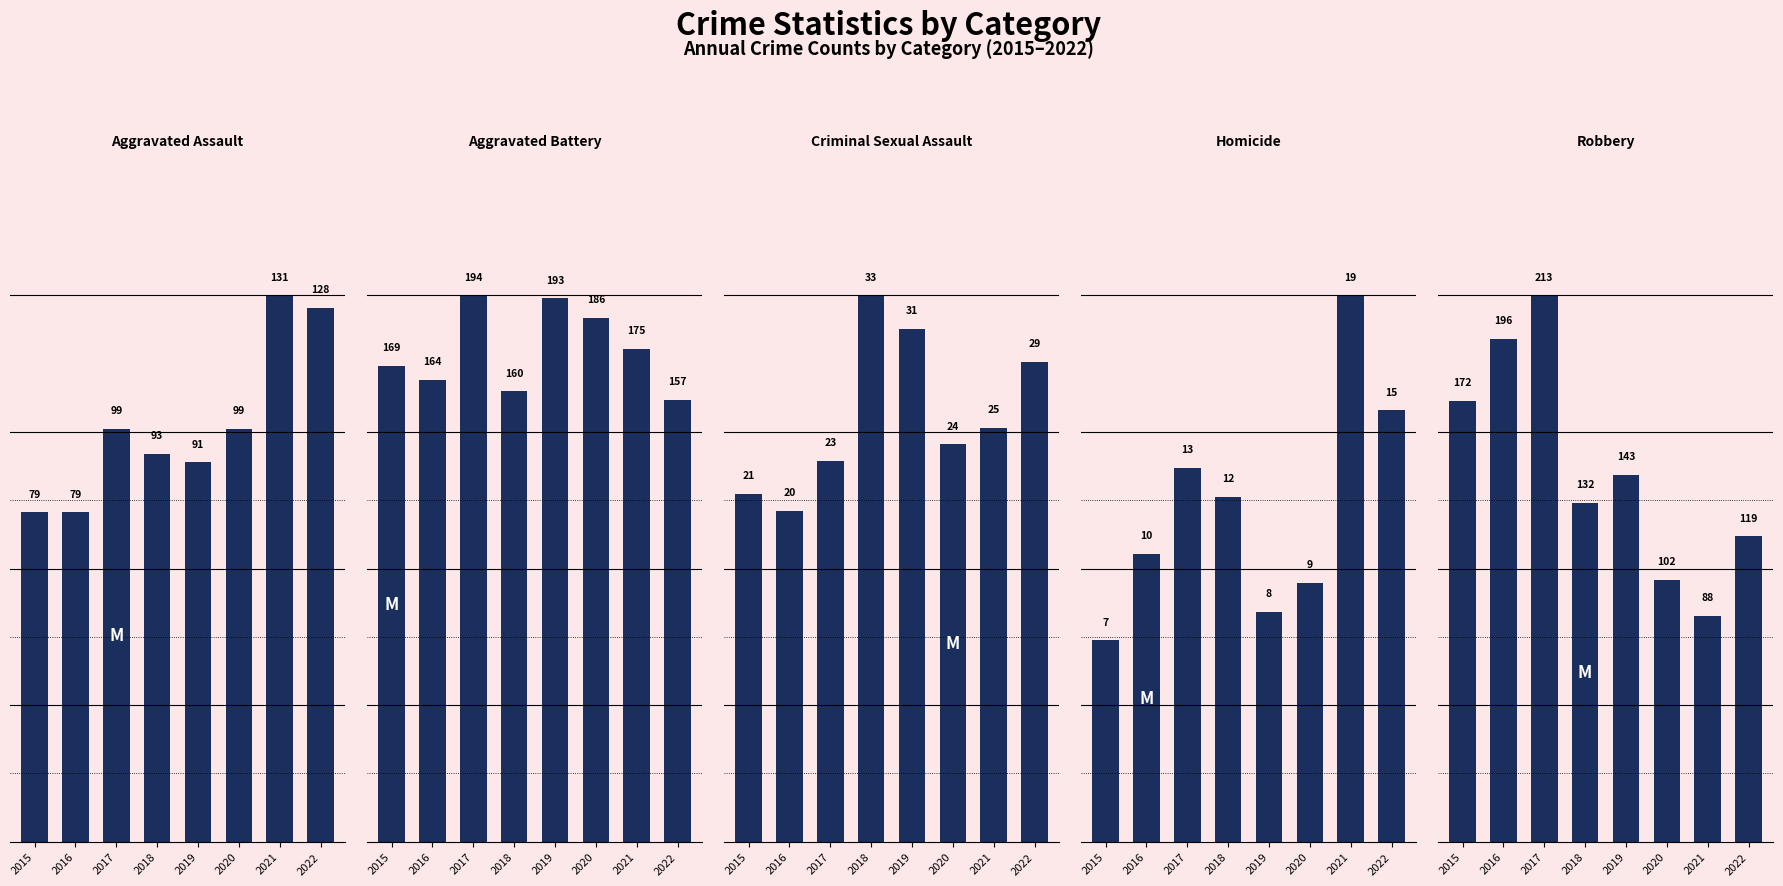

What value does the Homicide series have at 2016, to the nearest 10?

10